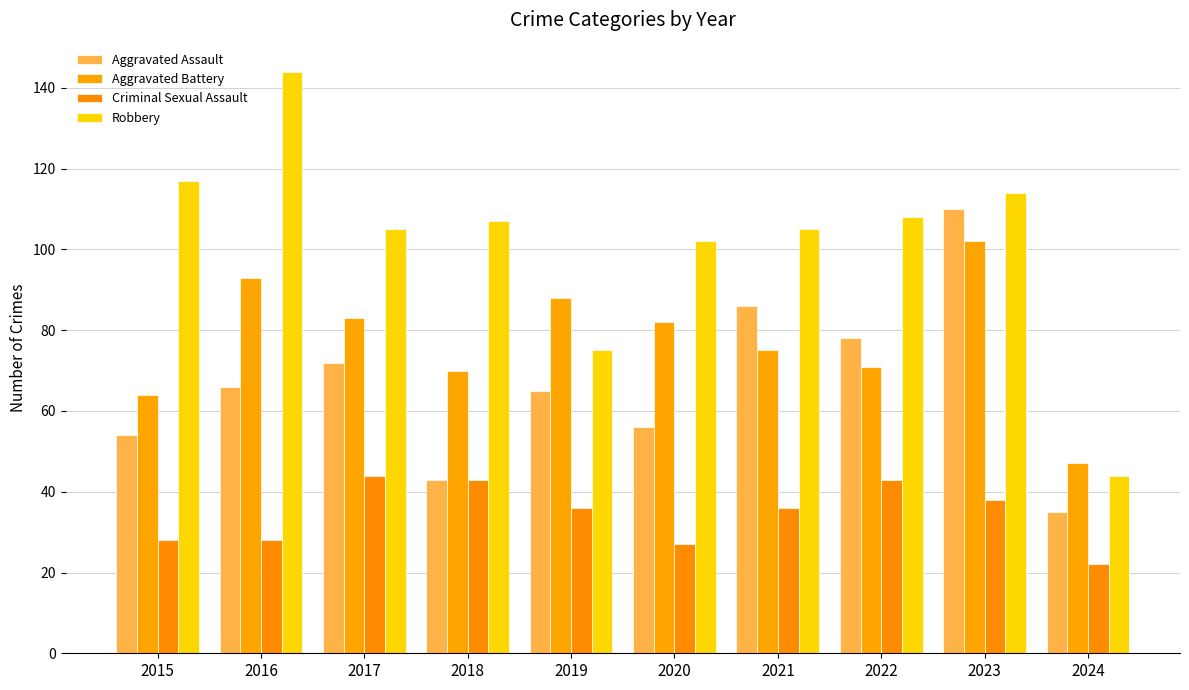

Rank the series at 2015 from lowest to highest value.

Criminal Sexual Assault, Aggravated Assault, Aggravated Battery, Robbery